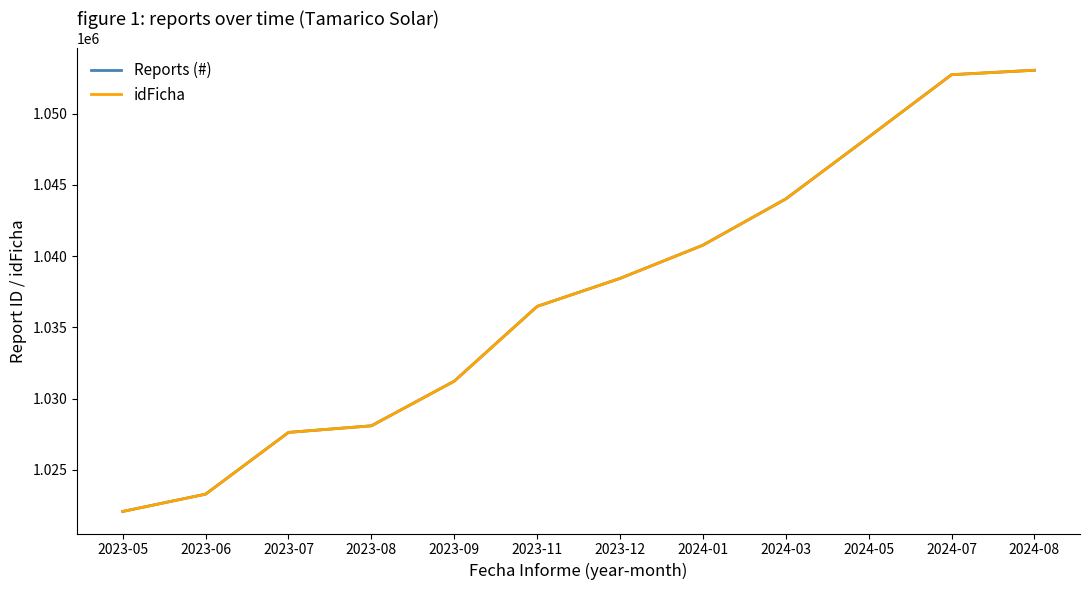

Does the chart have visible grid lines?

No